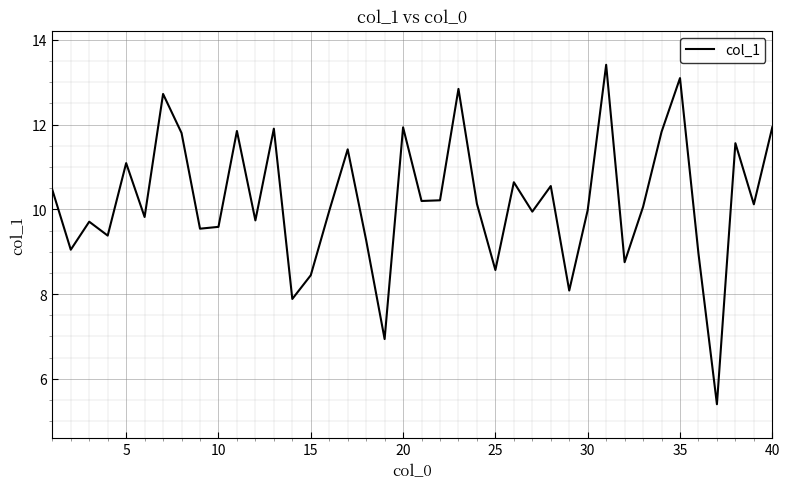

What is the sum of all values?

408.8